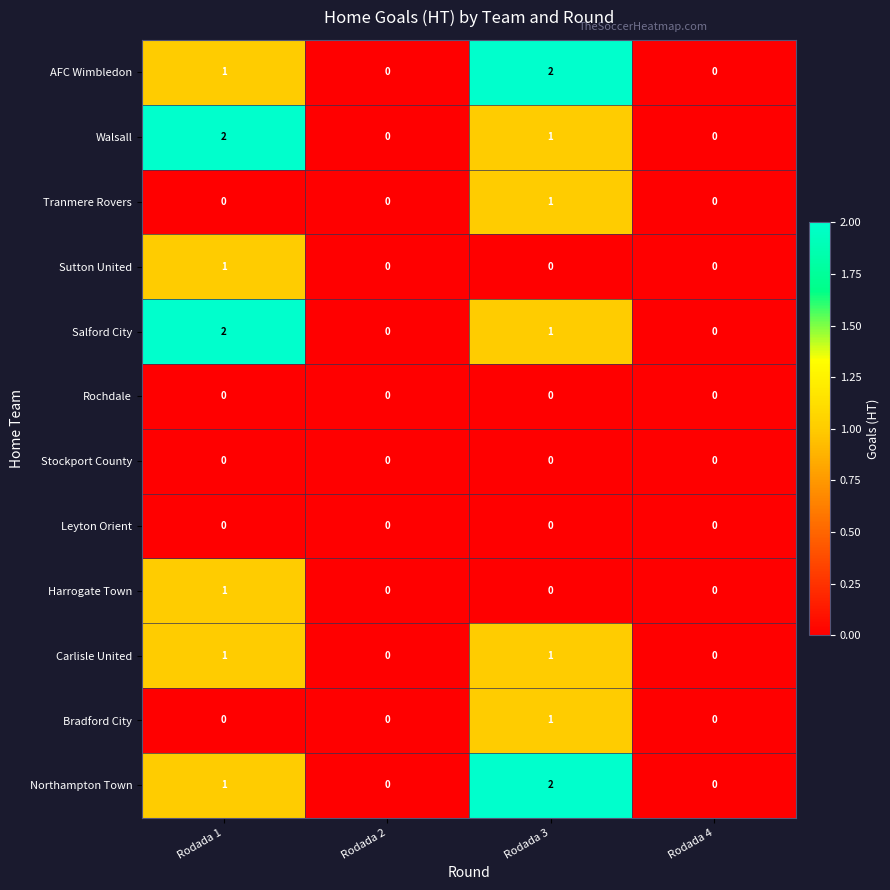

Count the Sutton United values in the range 0 to 1.

4